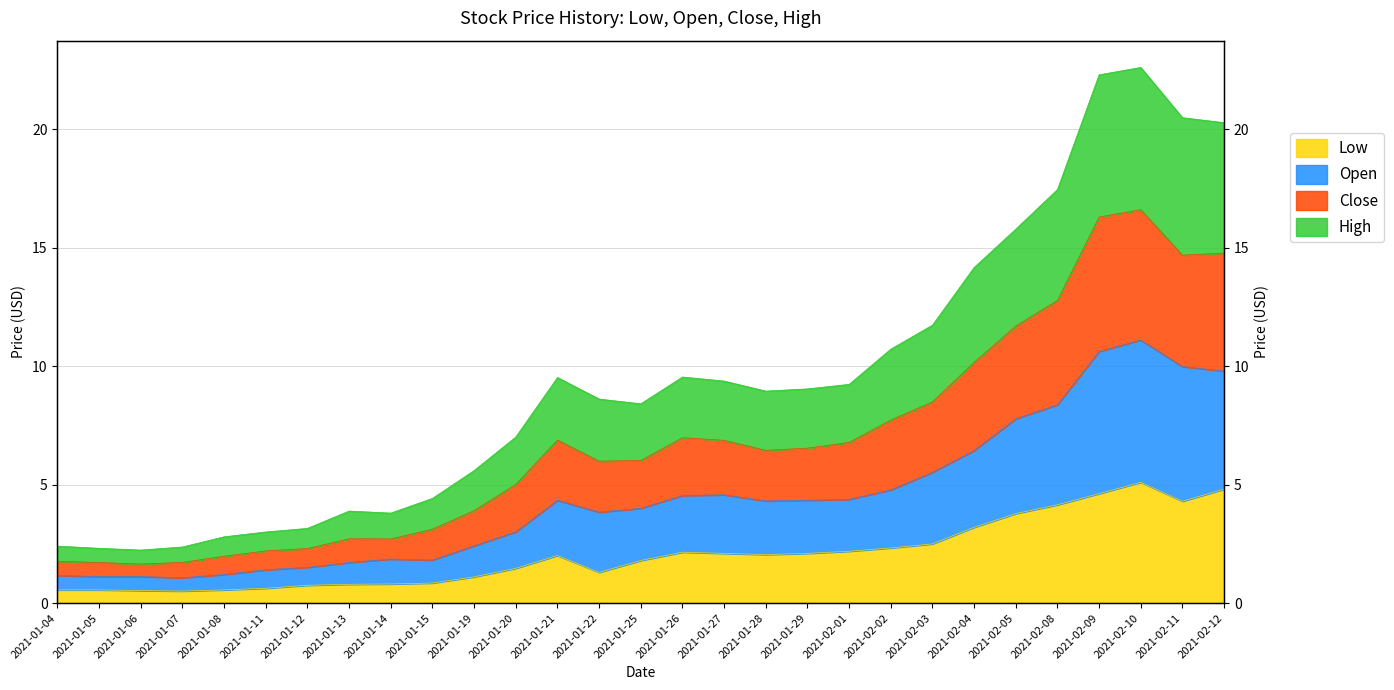

Which has a higher value, 2021-01-26 or 2021-01-25?

2021-01-26